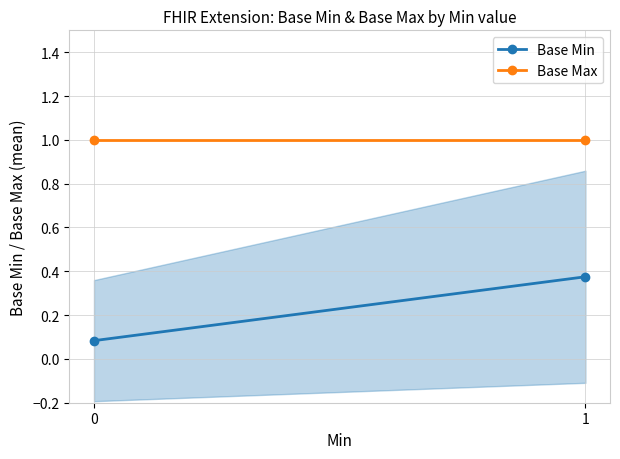

What is the sum of all Base Max values?

2.0